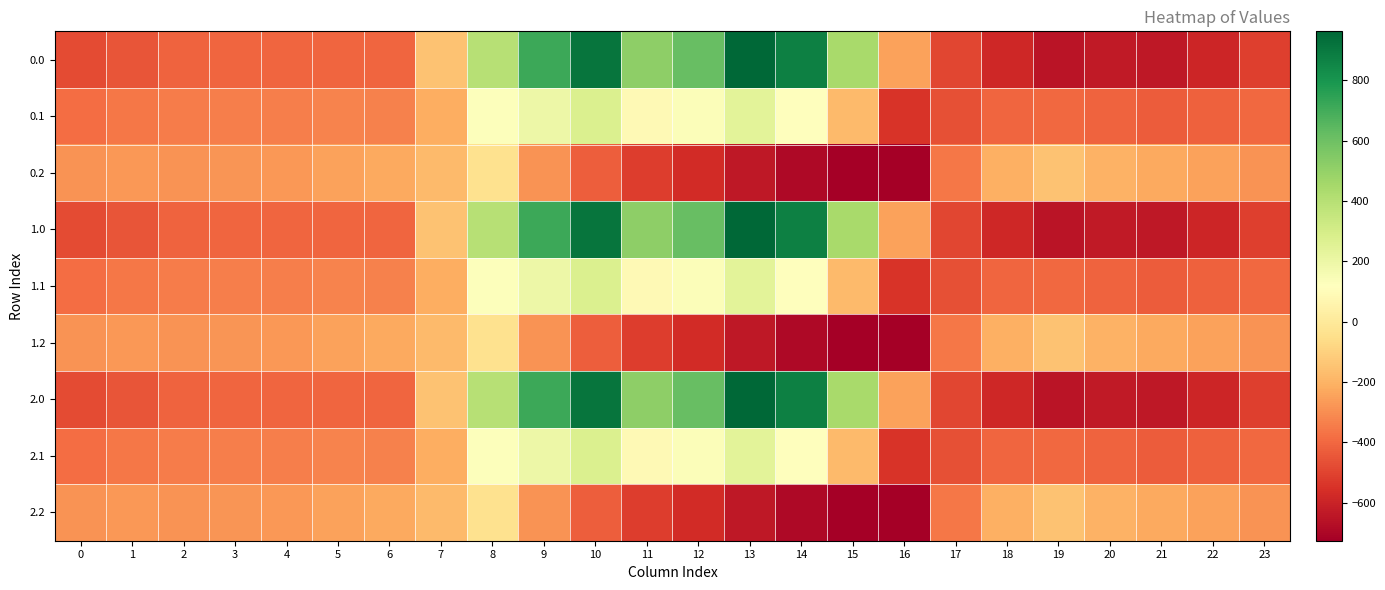

What is the spread (max minus min) of values at 4?

130.5